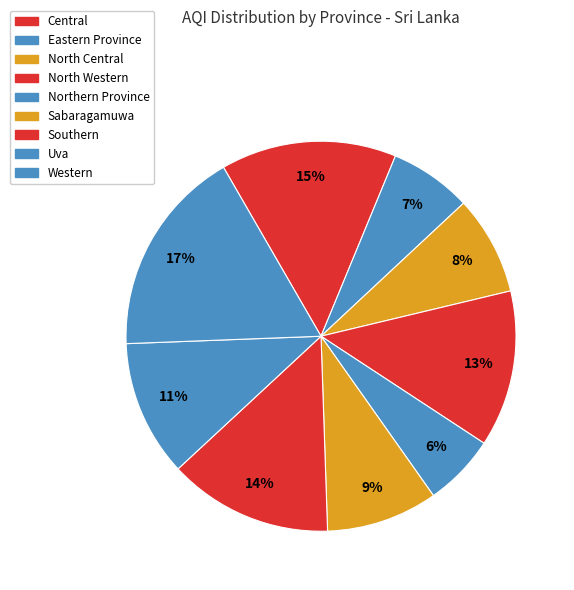

Which category has the biggest portion of the pie?

Western